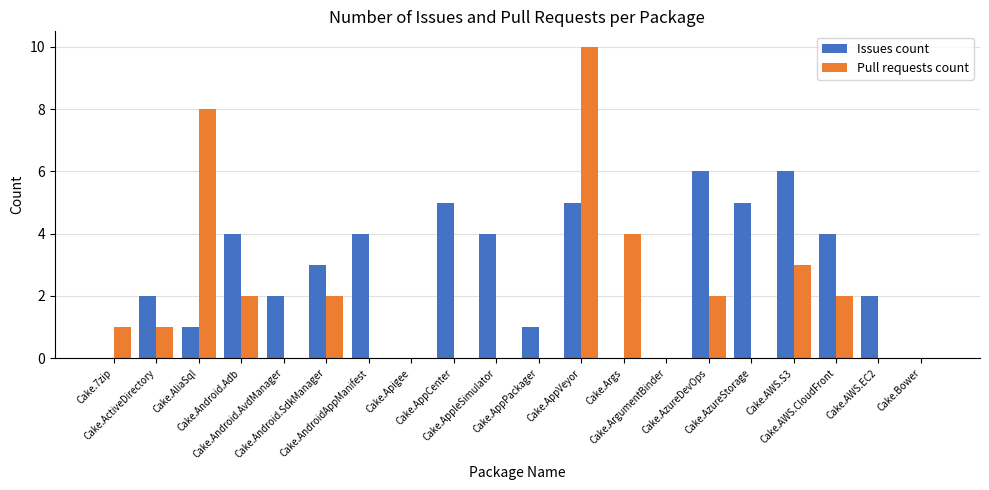

How many groups of bars are there?

20